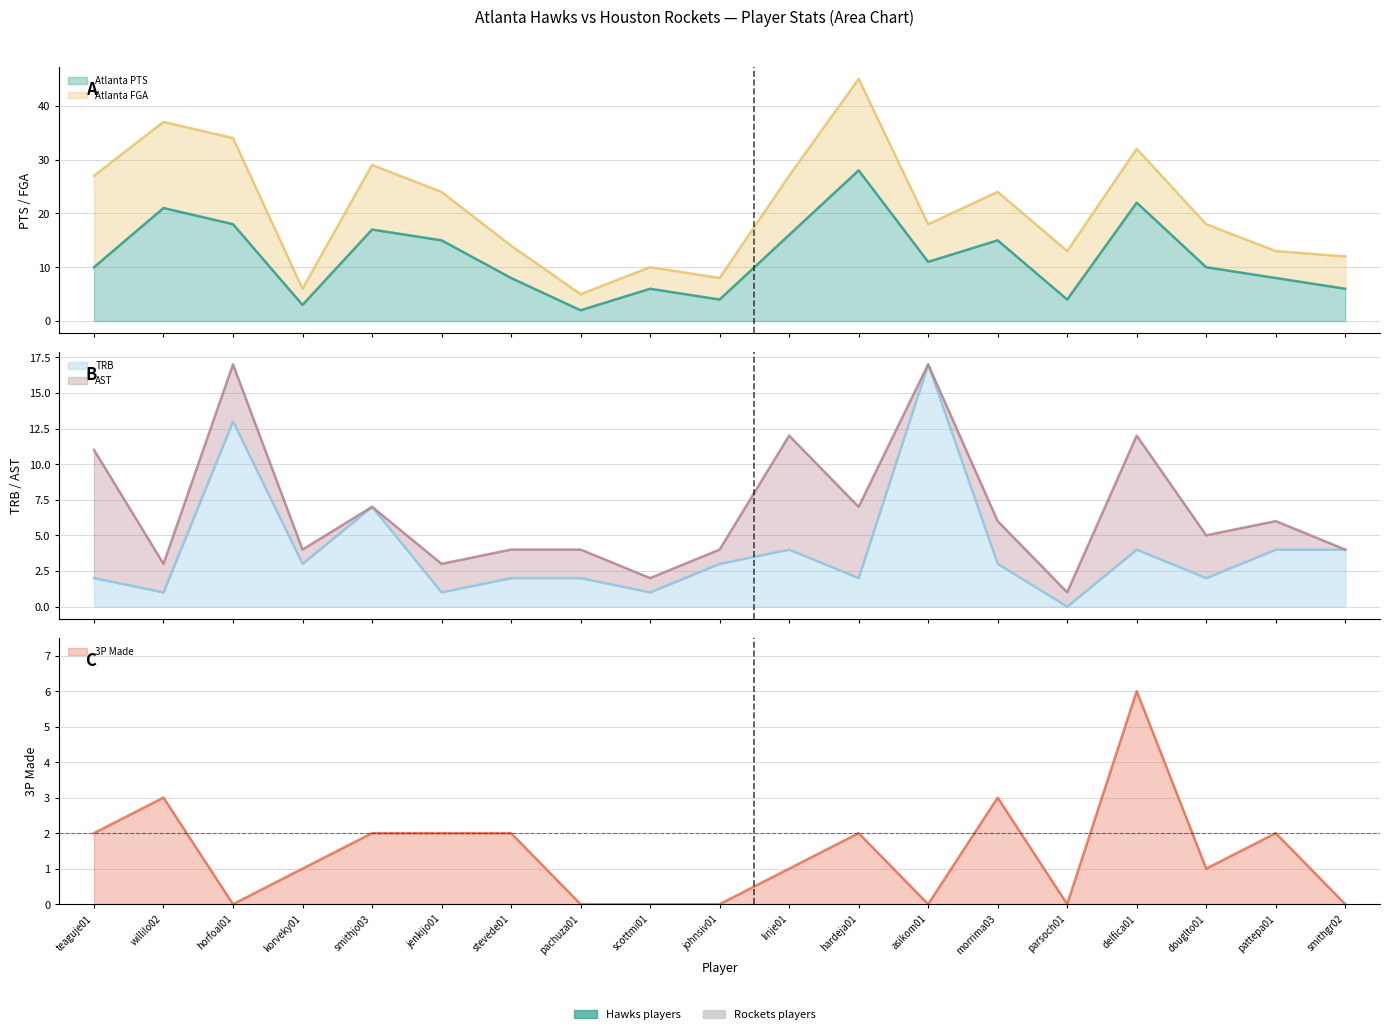

Which series ends up on top after the final intersection of Atlanta TRB and Atlanta PTS?

Atlanta PTS